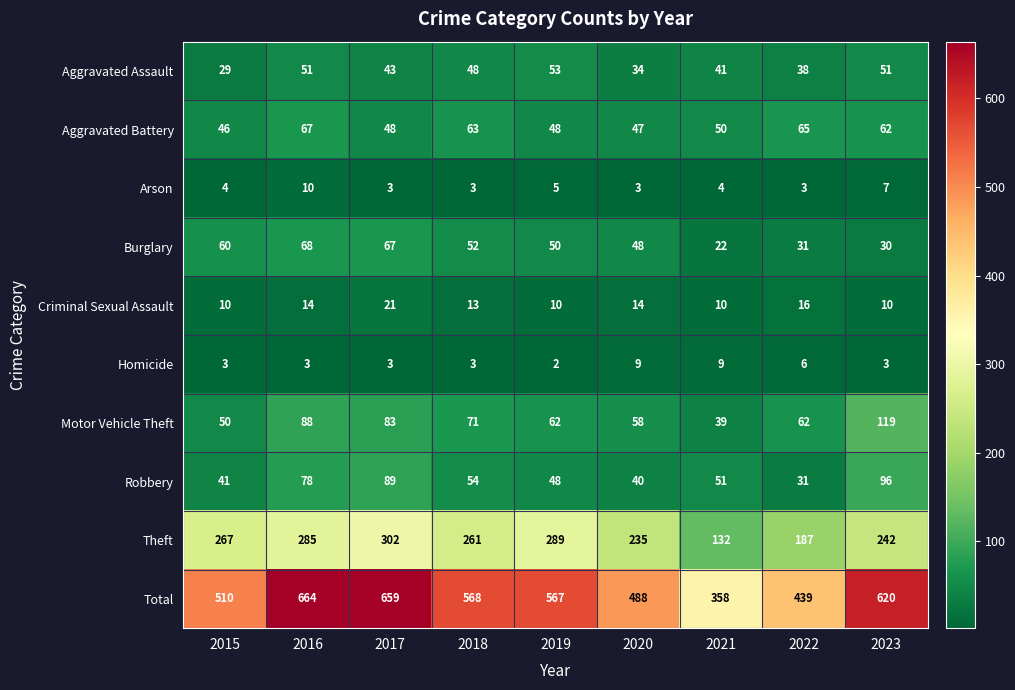

Which series changed the most between 2022 and 2023?

Total